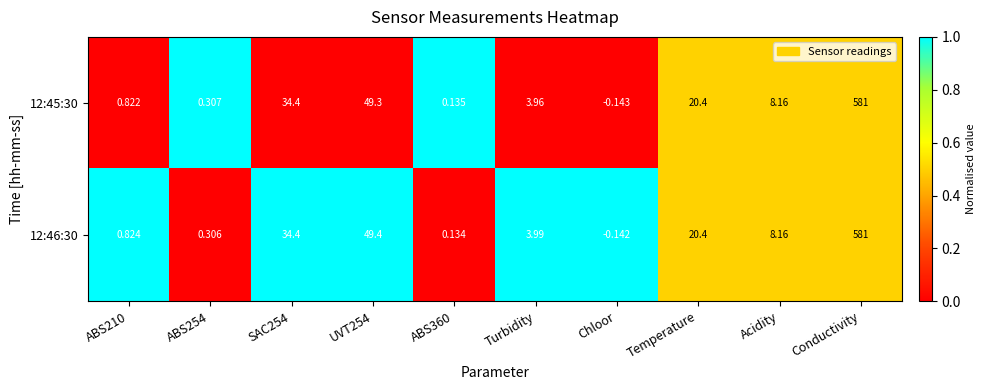

Which label corresponds to the largest value in the chart?

Conductivity